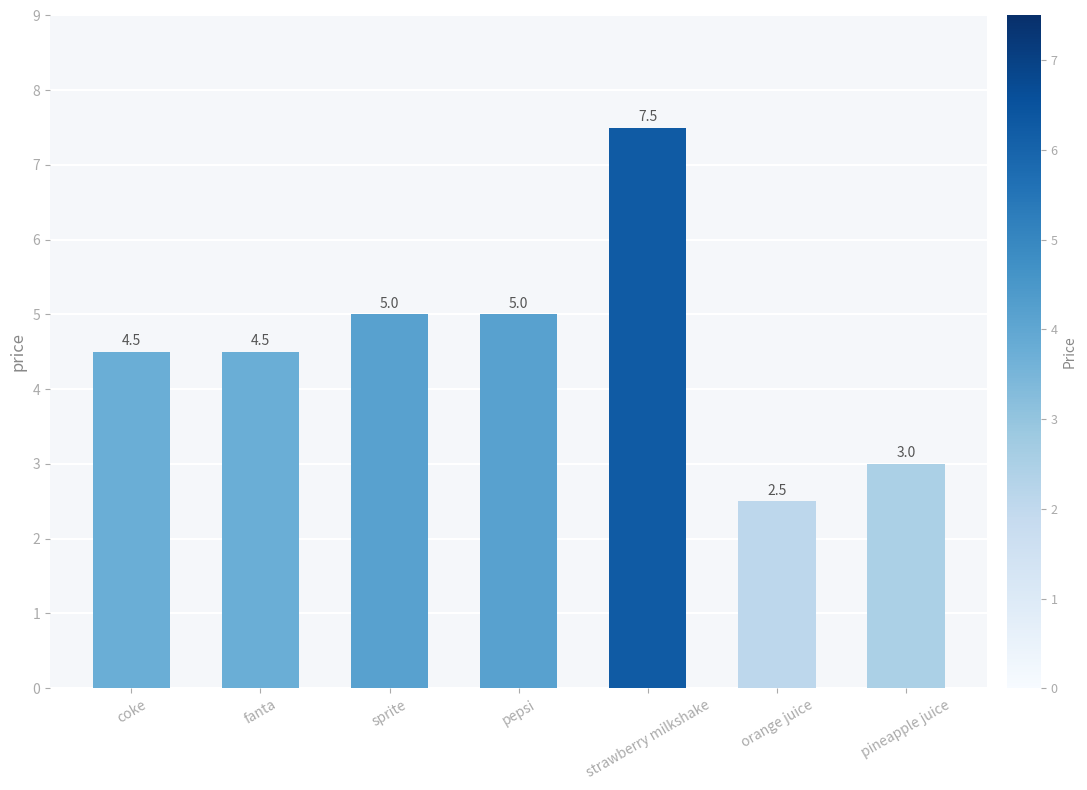

Reading left to right, extract all data points from this chart.

4.5	4.5	5.0	5.0	7.5	2.5	3.0